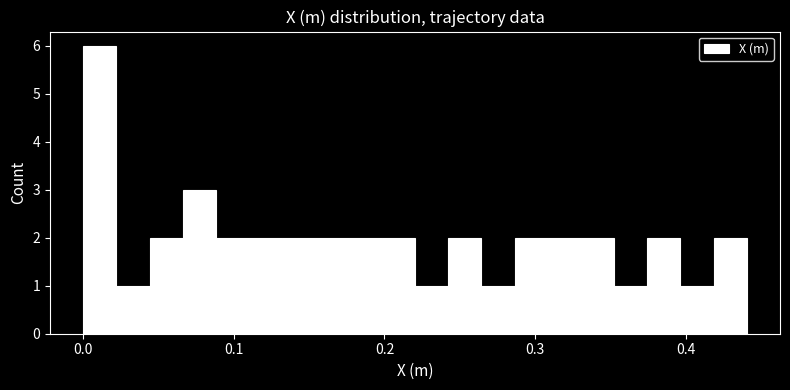

Around what value on the x-axis is the tallest bar? Give the approximate position of its centre, as read against the axis.

0.01